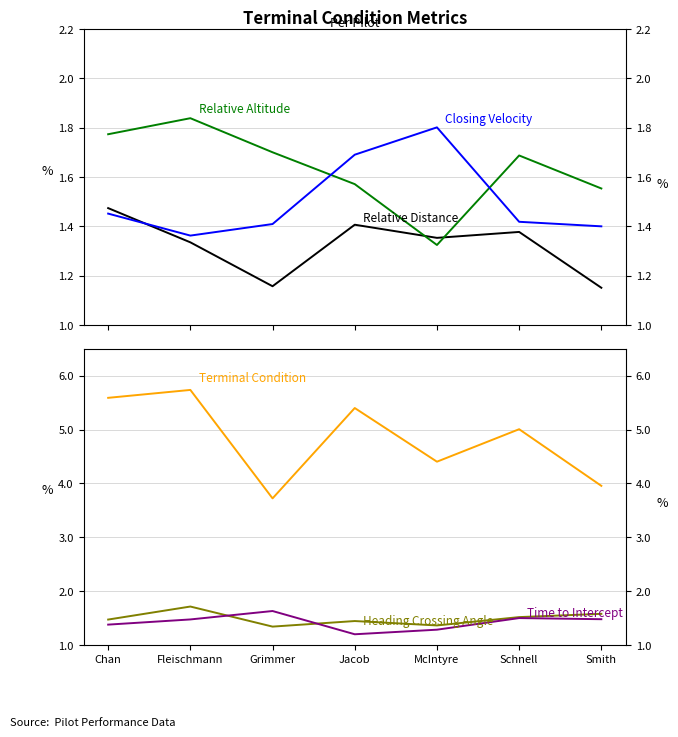

What is the label of the 6th point from the right?

Fleischmann